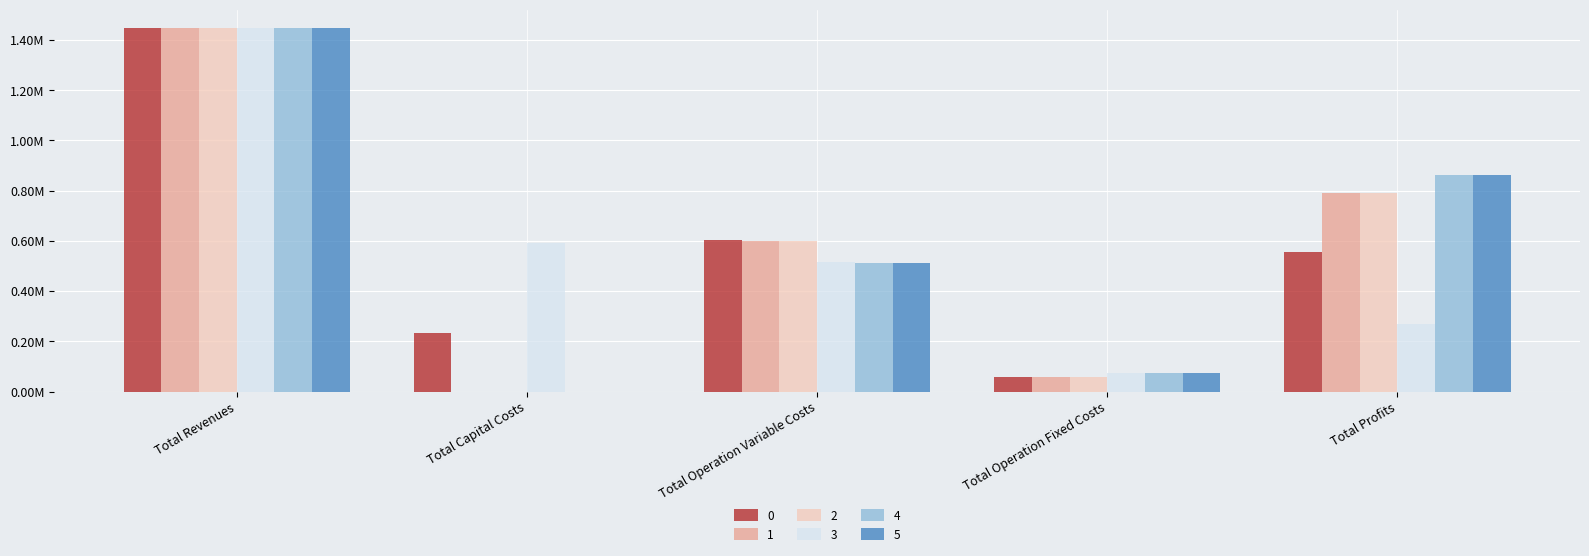

What is the label of the 5th bar from the right?

Total Revenues